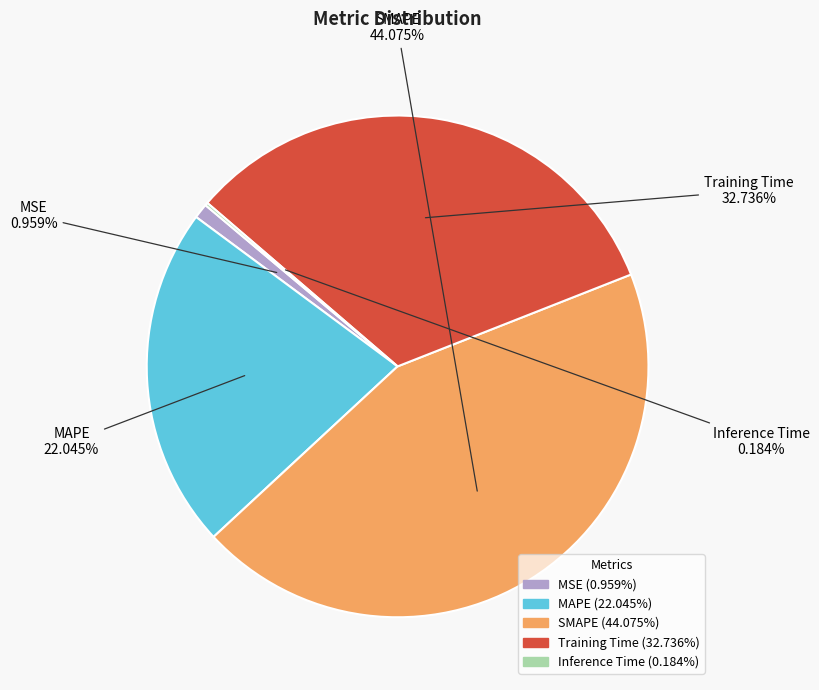

Do SMAPE and MAPE together represent more than half of the pie?

Yes